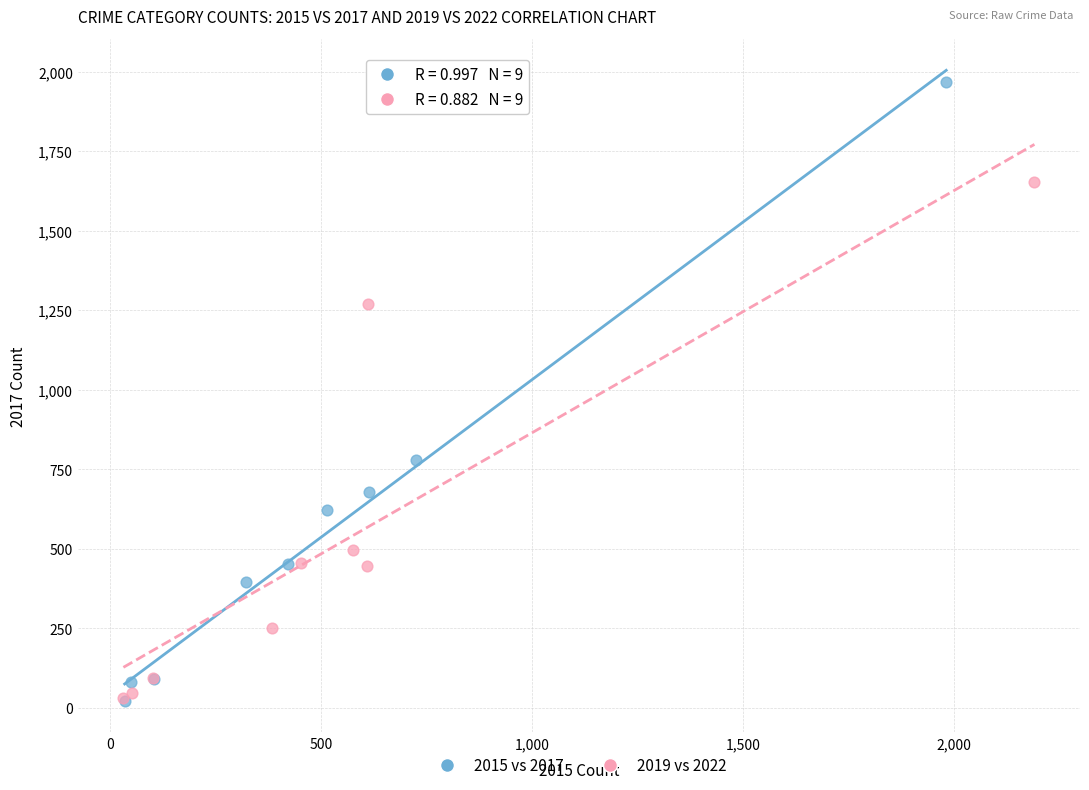

Which series has the widest spread of Y values?

2015 vs 2017